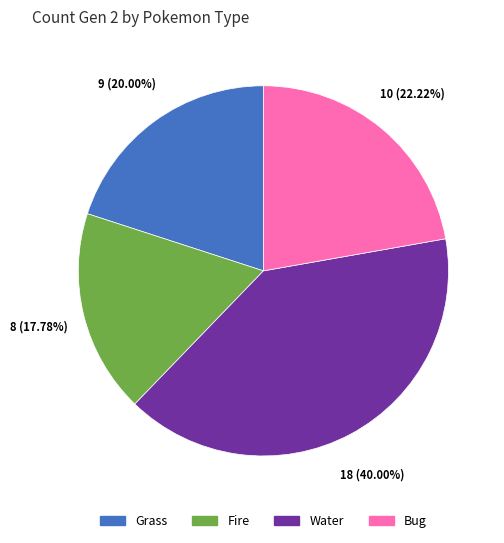

Is there a majority slice in this chart?

No